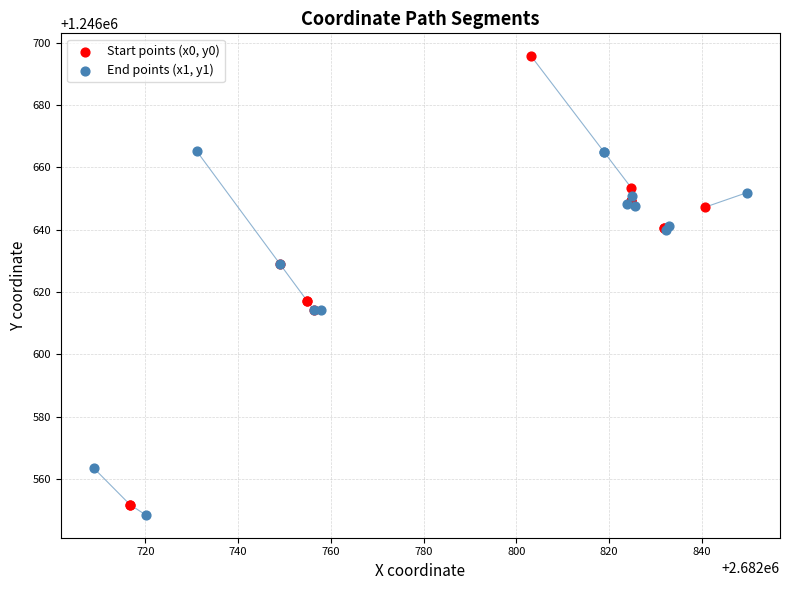

Which series has the widest spread of Y values?

Start points (x0, y0)